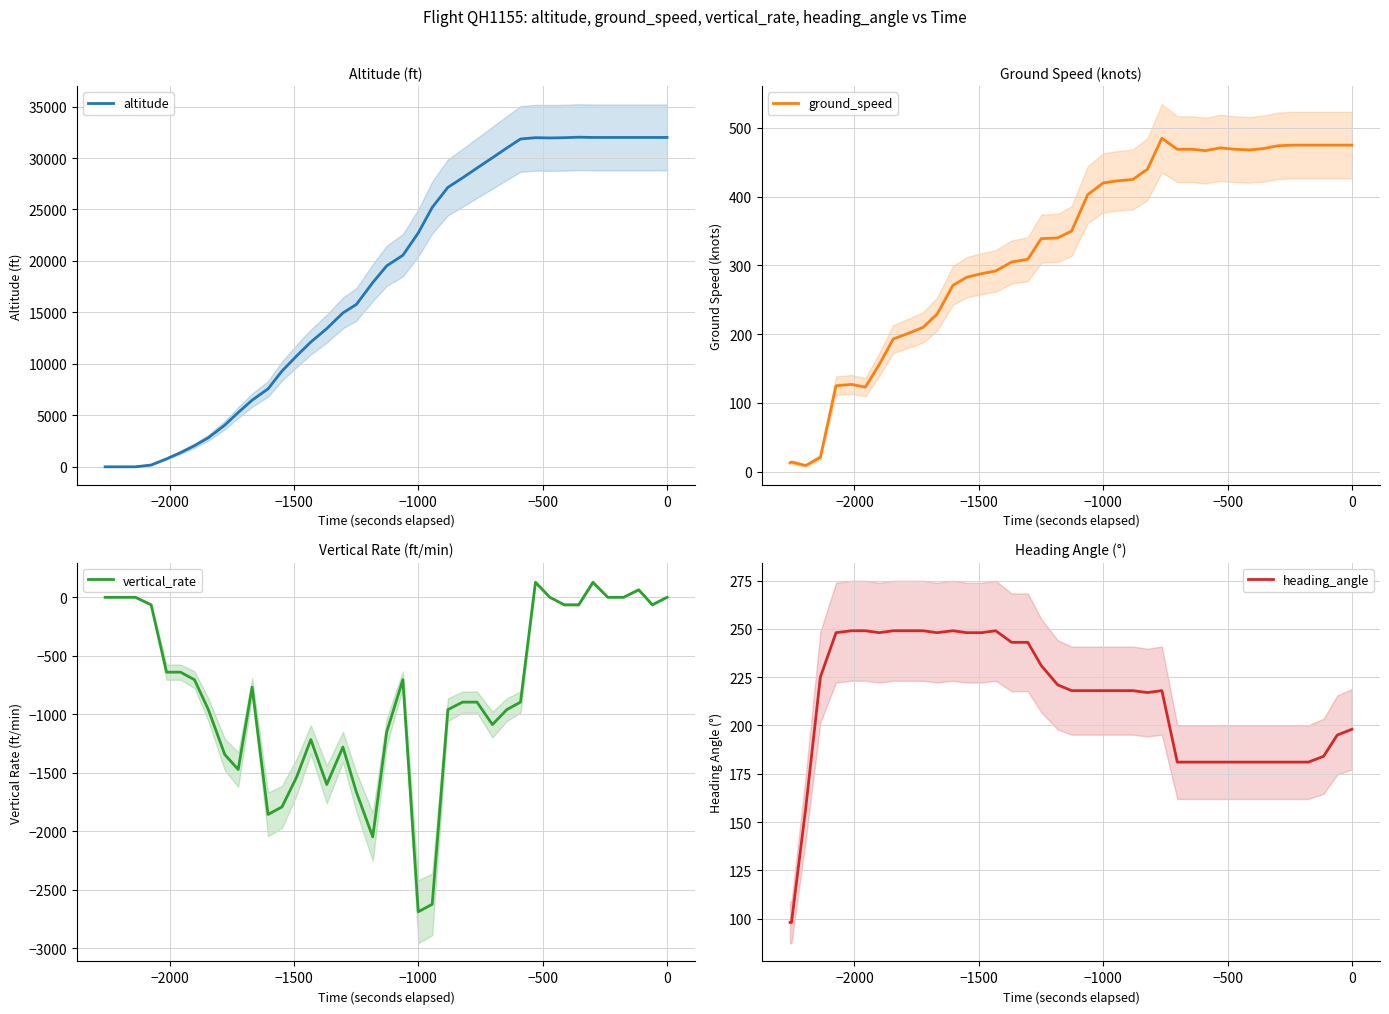

How many intersections are there between heading_angle and ground_speed?

1